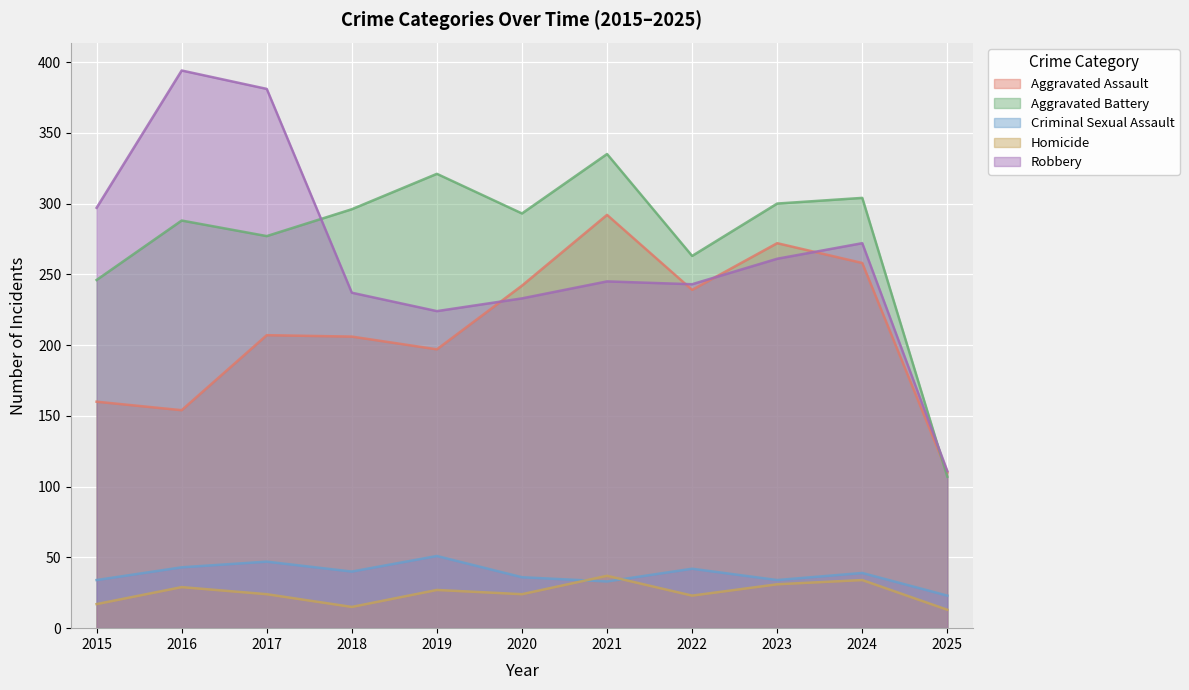

Between 2023 and 2021, which is larger?

2021